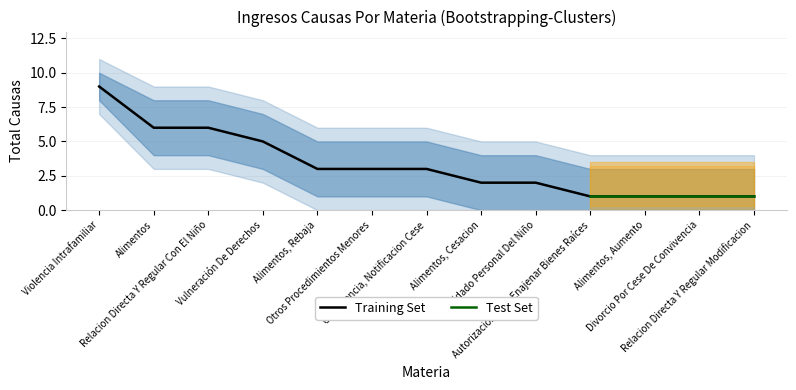

The chart shows a value of 8 at Relacion Directa Y Regular Con El Niño. True or false?

False